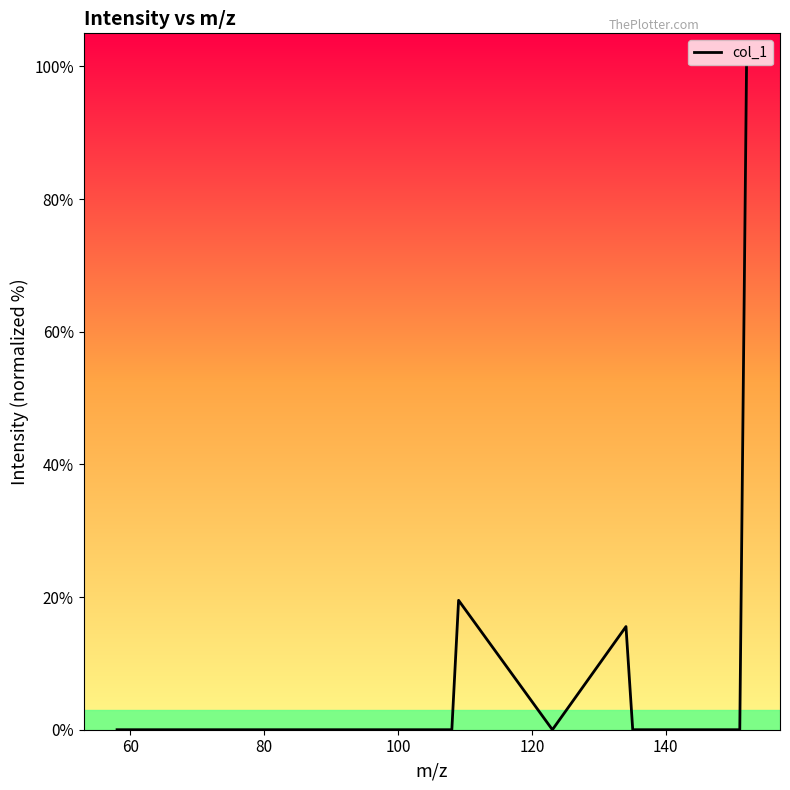

What is the maximum value shown in the chart?

100.0